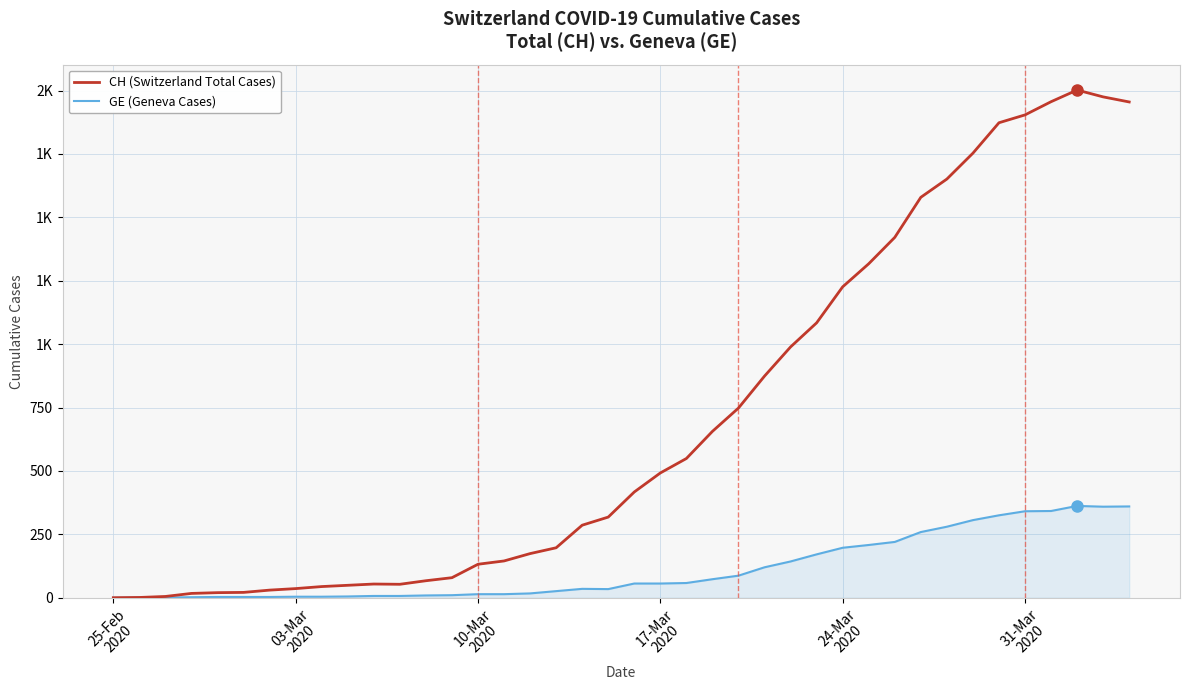

Does the chart display data point markers on the line(s)?

No